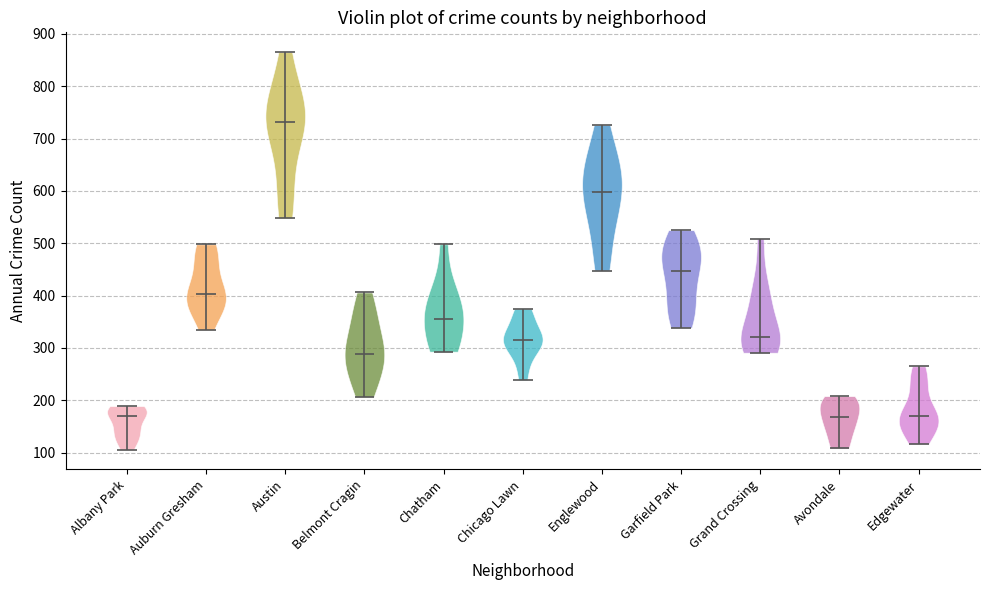

What is the lowest point the violin for Auburn Gresham reaches on the y-axis? The values are not printed on the chart, so give them approximately, as read against the axis.

340